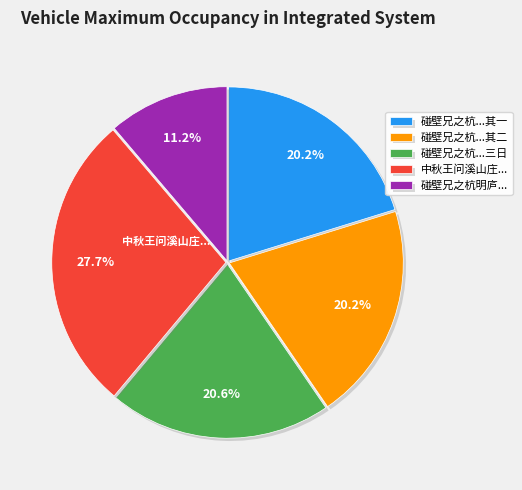

How many slices are in this pie chart?

5